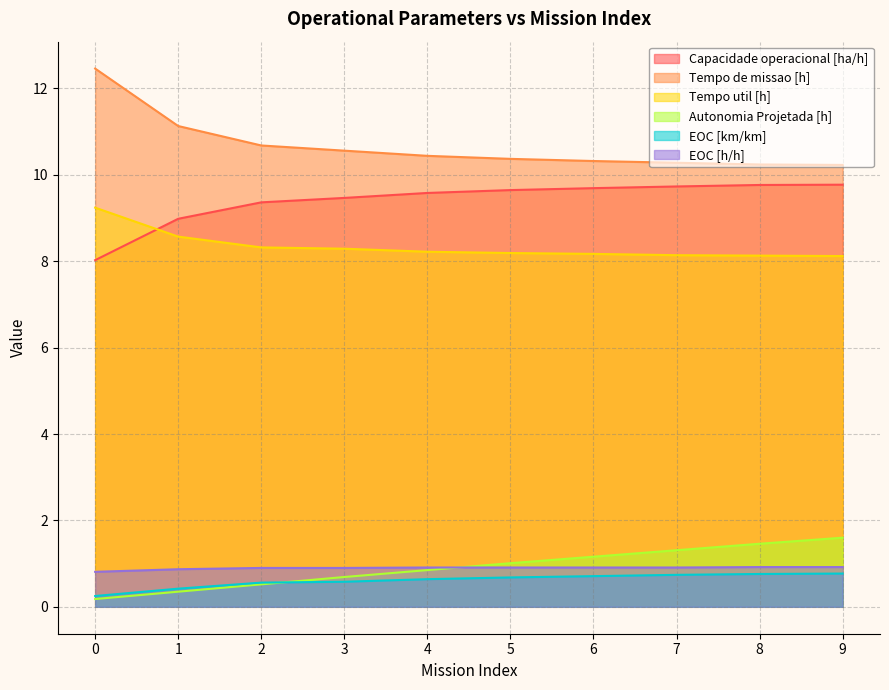

List the series in order of their peak value, highest first.

Tempo de missao [h], Capacidade operacional [ha/h], Tempo util [h], Autonomia Projetada [h], EOC [h/h], EOC [km/km]